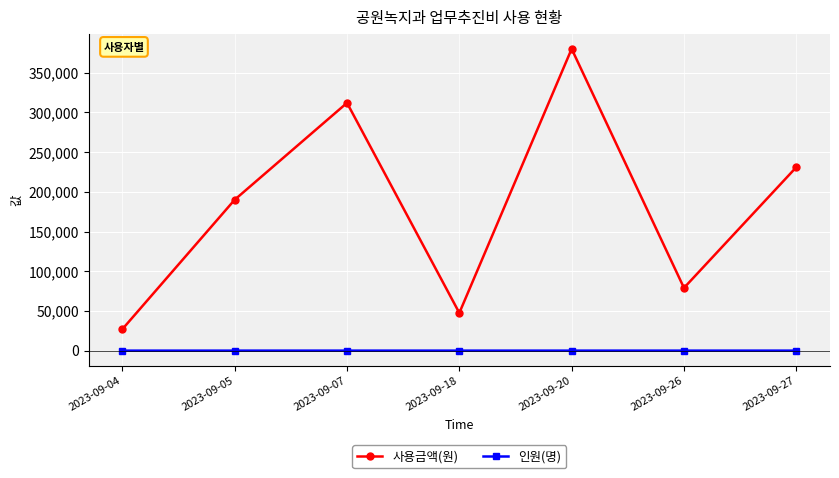

What is the sum of the 인원(명) values at 2023-09-26 and 2023-09-18?

11